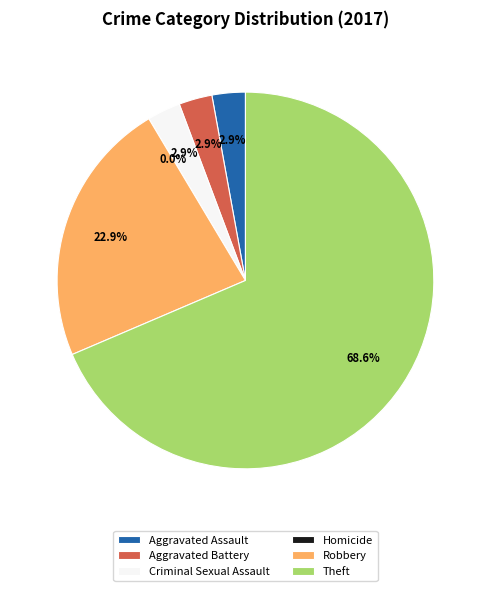

Rank the categories by value from lowest to highest.

Homicide, Aggravated Assault, Aggravated Battery, Criminal Sexual Assault, Robbery, Theft